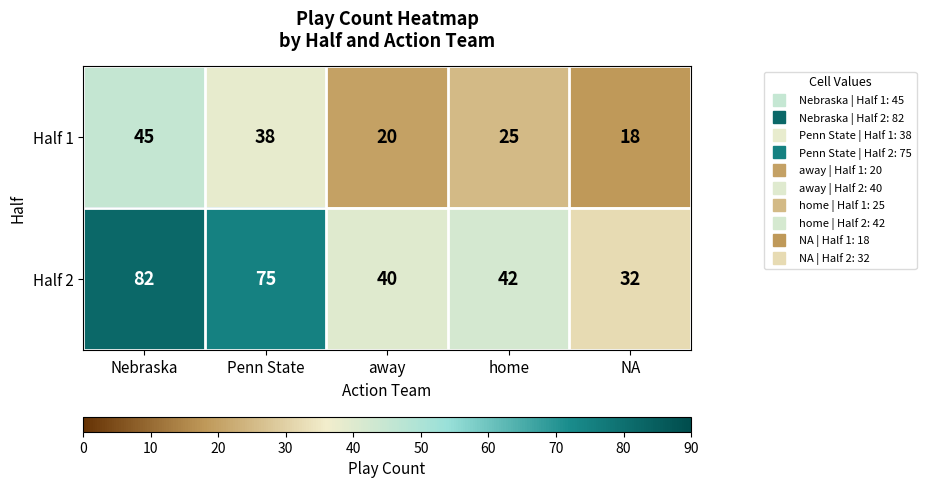

List the series in order of their peak value, highest first.

Half 2, Half 1